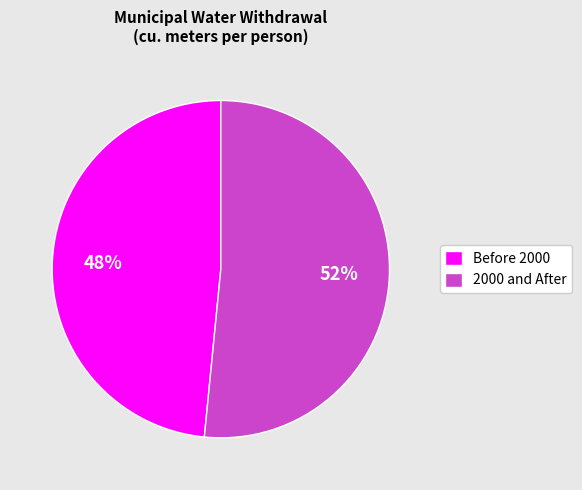

Is it true that Before 2000 is 37% of the pie?

False